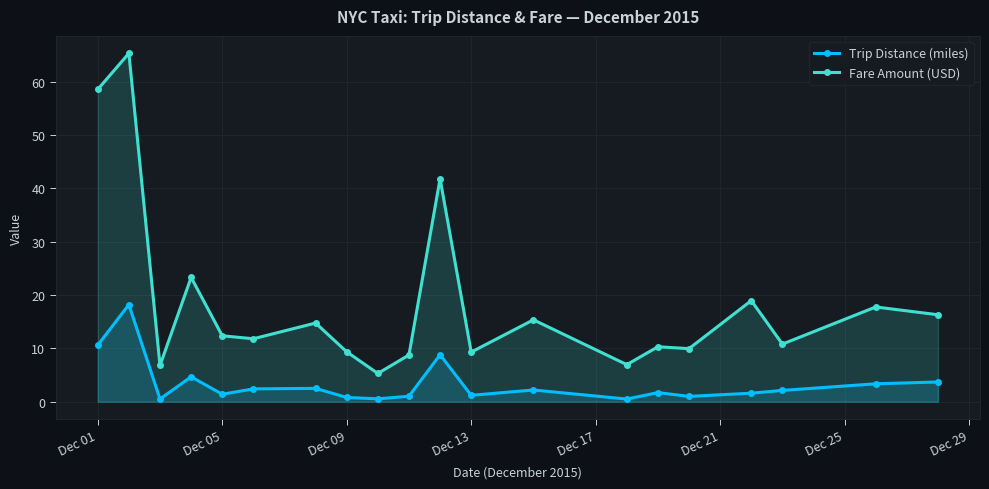

Which series has the widest spread of values?

Fare Amount (USD)